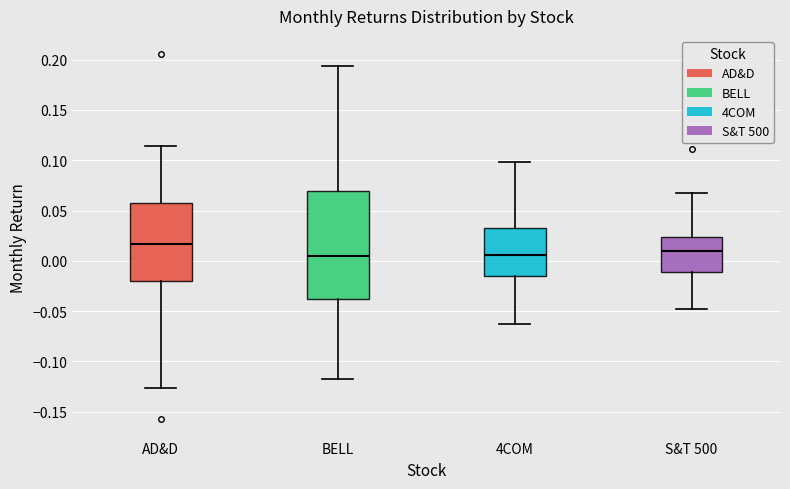

Reading left to right, read every box against the y-axis: the position of its median line, the range the box covers, and the ends of its whiskers. The values are not printed on the chart, so give them approximately, as read against the axis.

AD&D: median 0.015, box -0.020 to 0.060, whiskers -0.125 to 0.115
BELL: median 0.005, box -0.040 to 0.070, whiskers -0.120 to 0.195
4COM: median 0.005, box -0.015 to 0.035, whiskers -0.065 to 0.100
S&T 500: median 0.010, box -0.010 to 0.025, whiskers -0.050 to 0.065